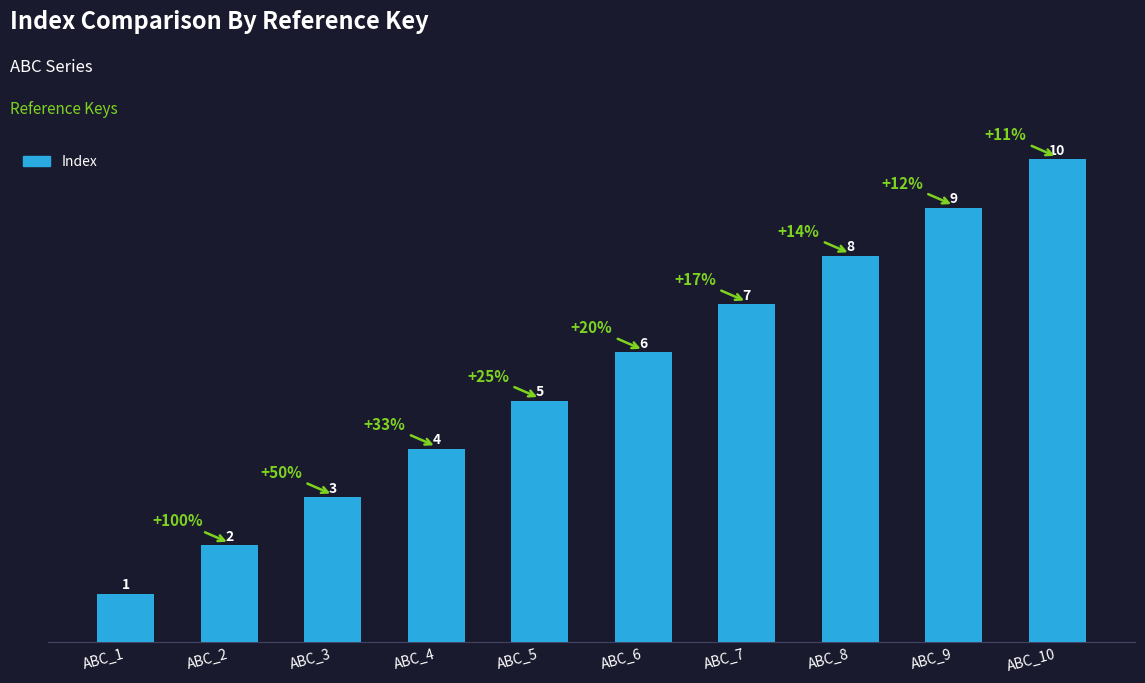

Between ABC_5 and ABC_1, which is larger?

ABC_5